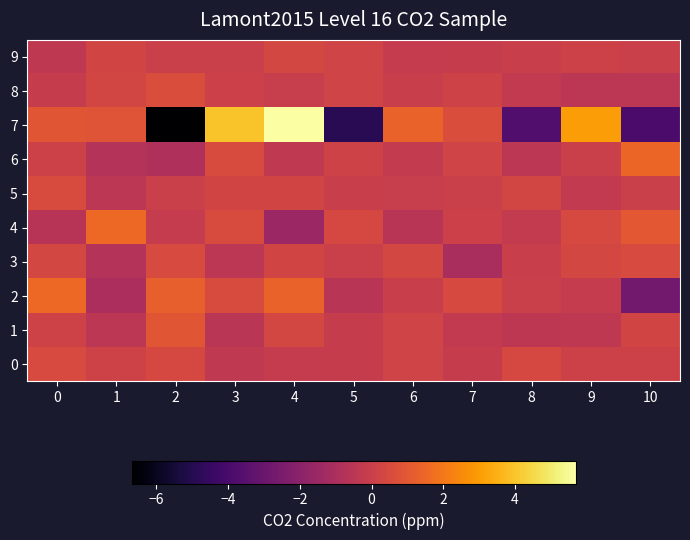

Reading left to right, what are all the values shown in this chart?

0: 0=0.5	1=0.1	2=0.4	3=-0.3	4=-0.2	5=-0.1	6=0.2	7=-0.1	8=0.4	9=0.1	10=0.1
1: 0=0.1	1=-0.5	2=0.9	3=-0.5	4=0.3	5=-0.2	6=0.2	7=-0.3	8=-0.4	9=-0.4	10=0.3
2: 0=1.6	1=-1.0	2=1.3	3=0.5	4=1.4	5=-0.6	6=-0.0	7=0.4	8=0.0	9=-0.2	10=-2.7
3: 0=0.3	1=-0.7	2=0.5	3=-0.5	4=0.3	5=-0.0	6=0.3	7=-1.0	8=-0.1	9=0.3	10=0.5
4: 0=-0.6	1=1.6	2=-0.2	3=0.5	4=-1.5	5=0.4	6=-0.6	7=0.1	8=-0.2	9=0.4	10=1.0
5: 0=0.5	1=-0.5	2=0.0	3=0.2	4=0.3	5=-0.1	6=-0.1	7=0.0	8=0.3	9=-0.3	10=0.0
6: 0=0.1	1=-0.7	2=-0.9	3=0.5	4=-0.3	5=0.2	6=-0.3	7=0.2	8=-0.5	9=0.0	10=1.5
7: 0=0.9	1=0.9	2=-6.7	3=4.0	4=5.7	5=-4.9	6=1.4	7=0.6	8=-3.7	9=3.0	10=-3.9
8: 0=-0.2	1=0.3	2=0.6	3=0.1	4=-0.1	5=0.2	6=-0.0	7=0.2	8=-0.3	9=-0.5	10=-0.5
9: 0=-0.4	1=0.3	2=0.0	3=-0.0	4=0.3	5=0.2	6=-0.2	7=-0.1	8=-0.0	9=0.1	10=0.0